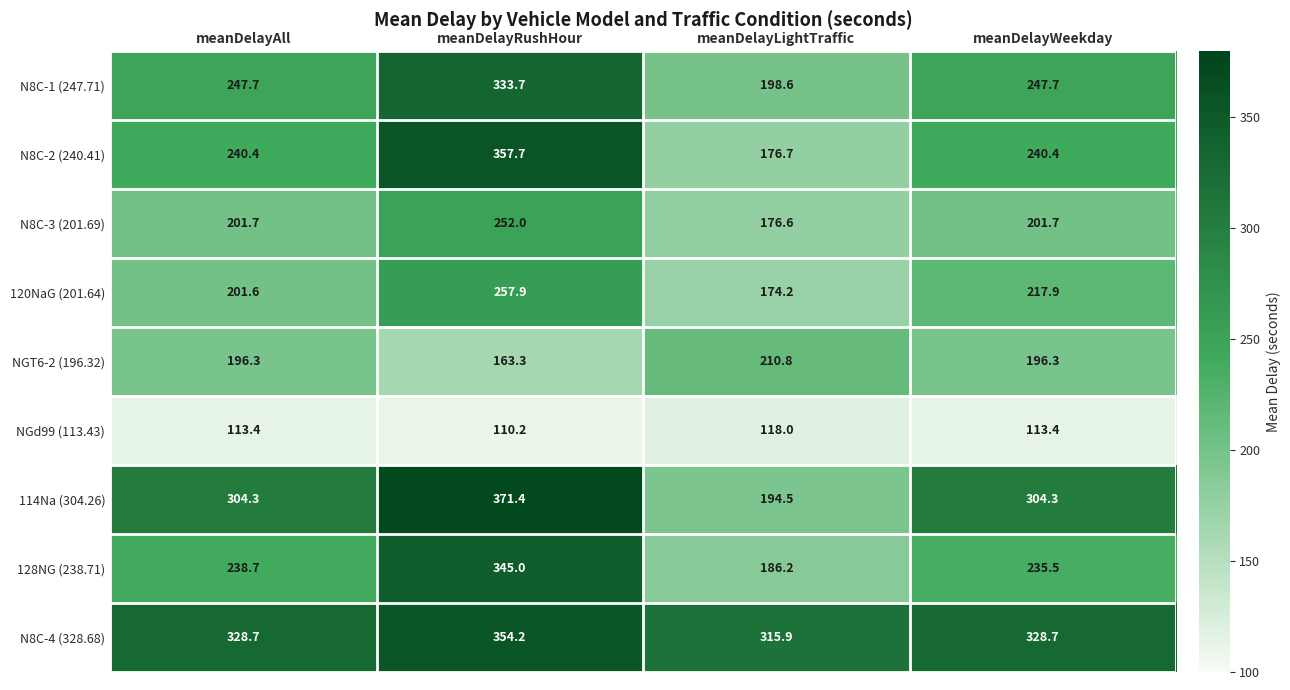

Which series has the largest total across all categories?

N8C-4 (328.68)